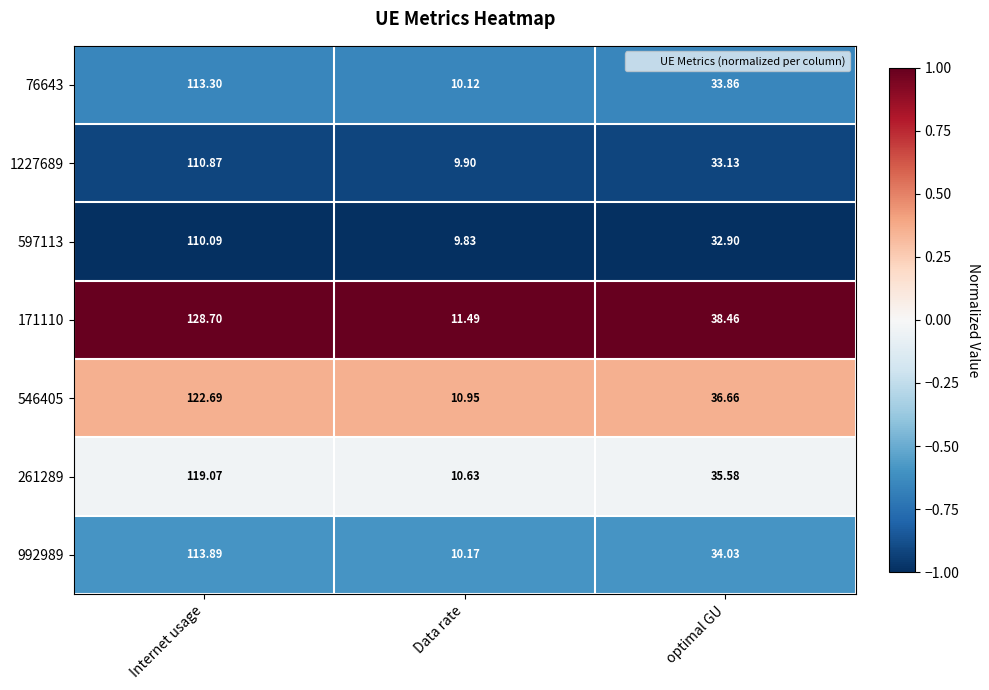

Which series has the largest range (max minus min)?

171110